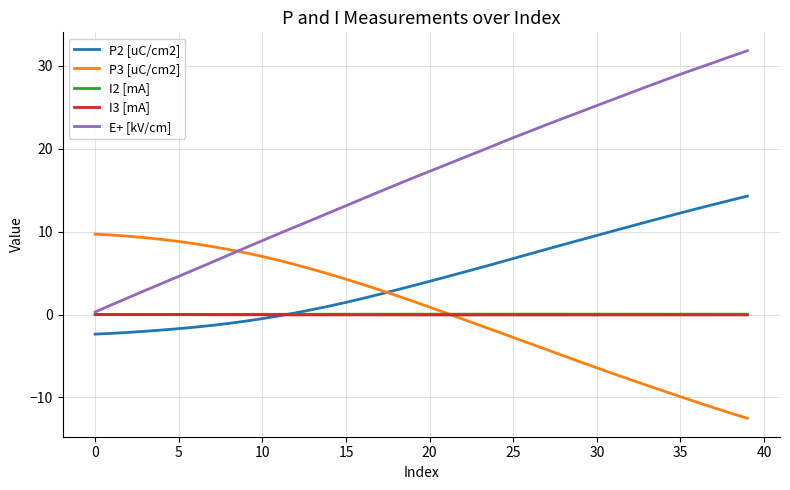

True or false: E+ [kV/cm] and P3 [uC/cm2] intersect in this chart.

True